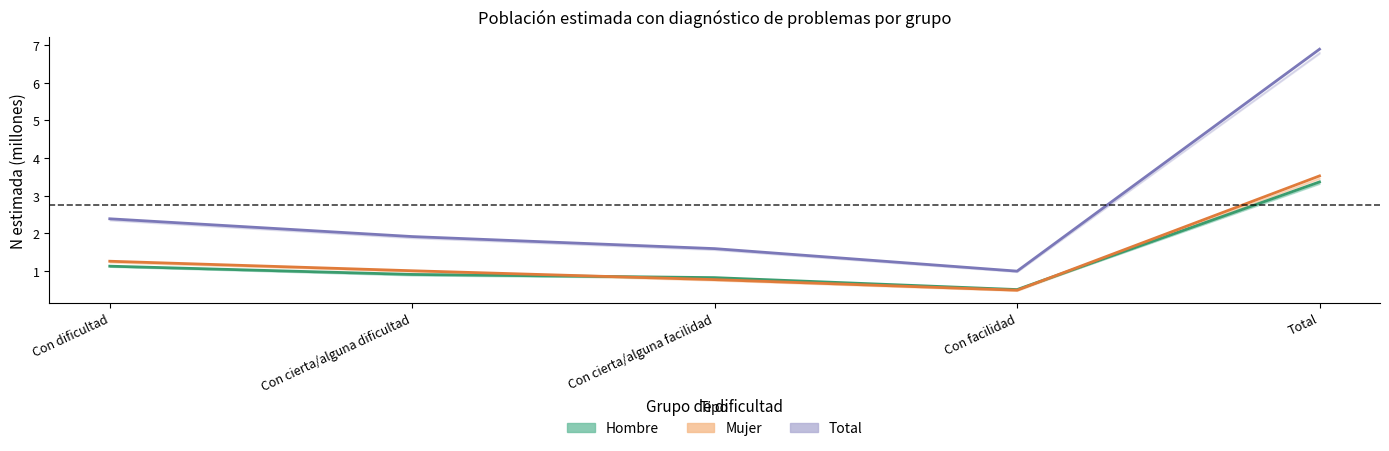

What position from the left is Con facilidad?

4